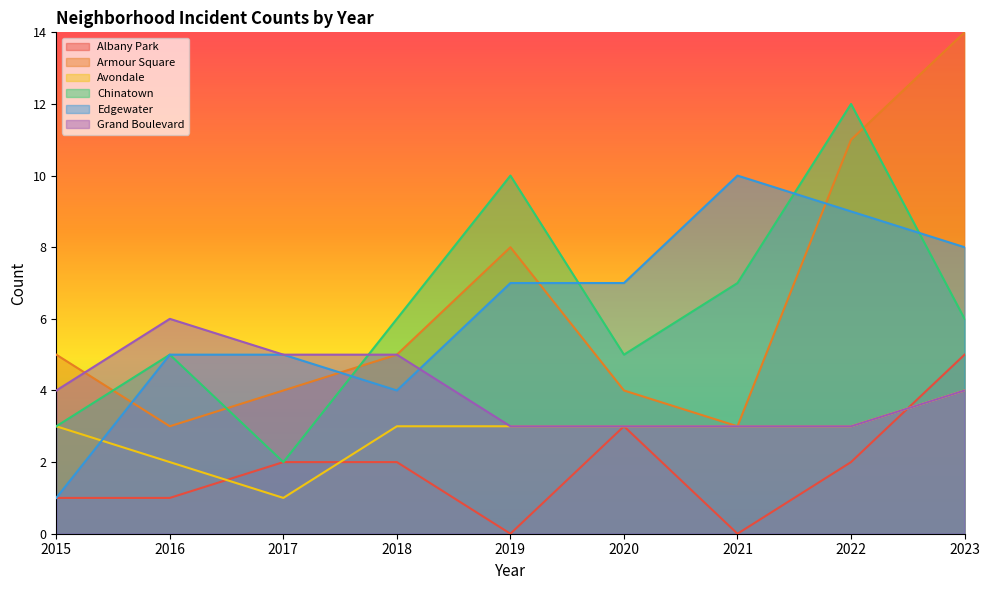

At which label does Grand Boulevard first exceed 4?

2016